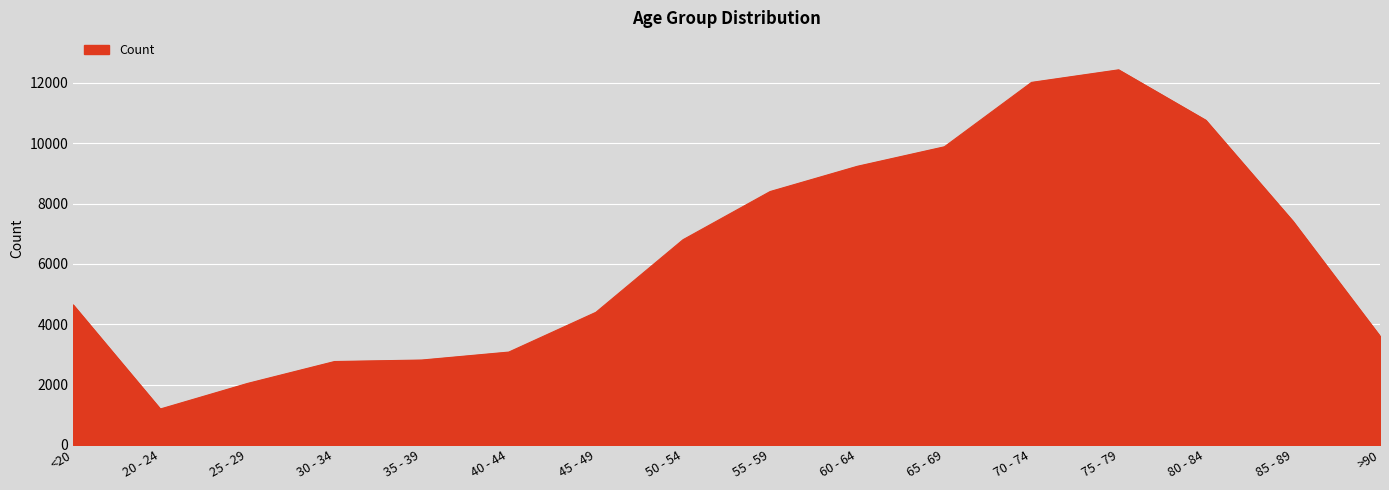

What is the difference between the maximum and minimum values?

11243